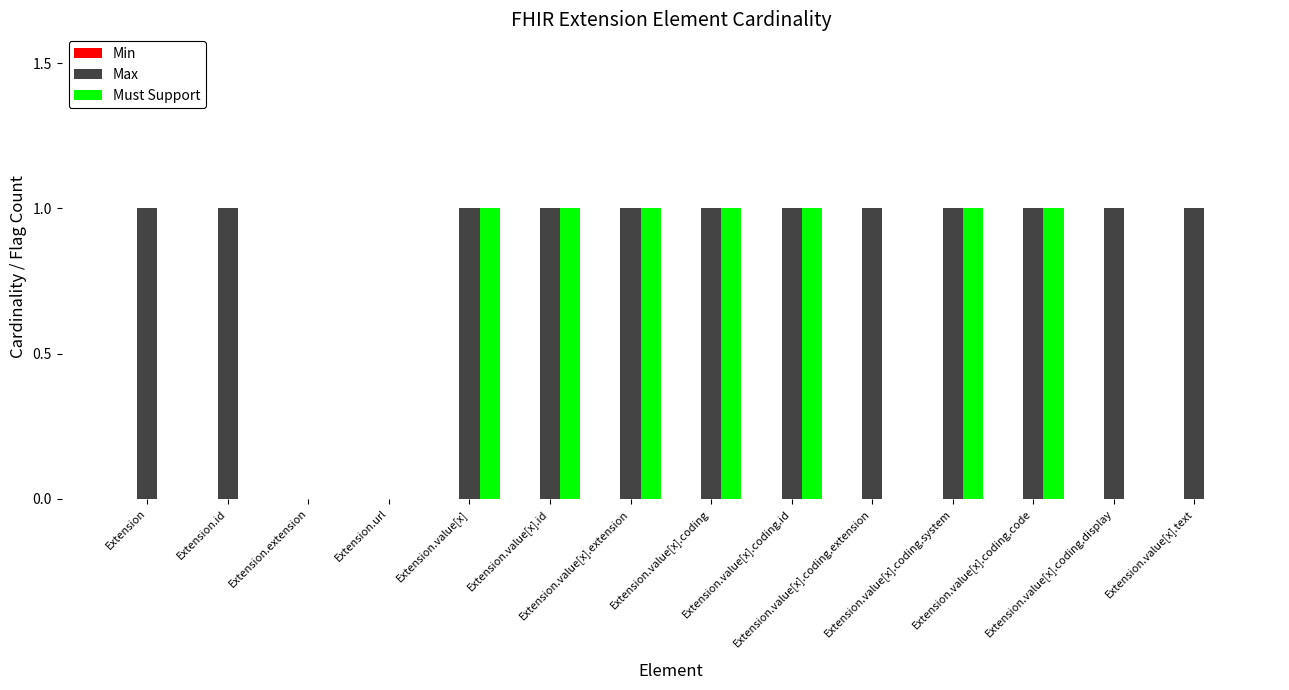

Which series has the largest total across all categories?

Max